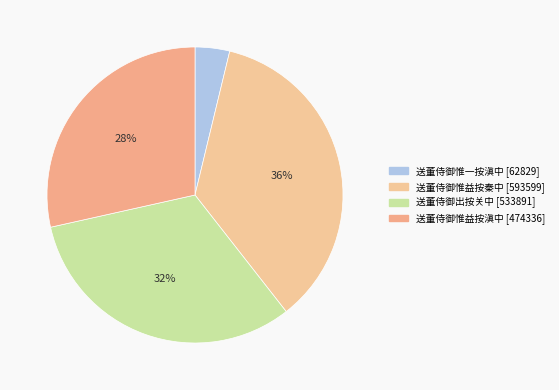

To the nearest percent, what portion does 送董侍御惟益按滇中 represent?

28%